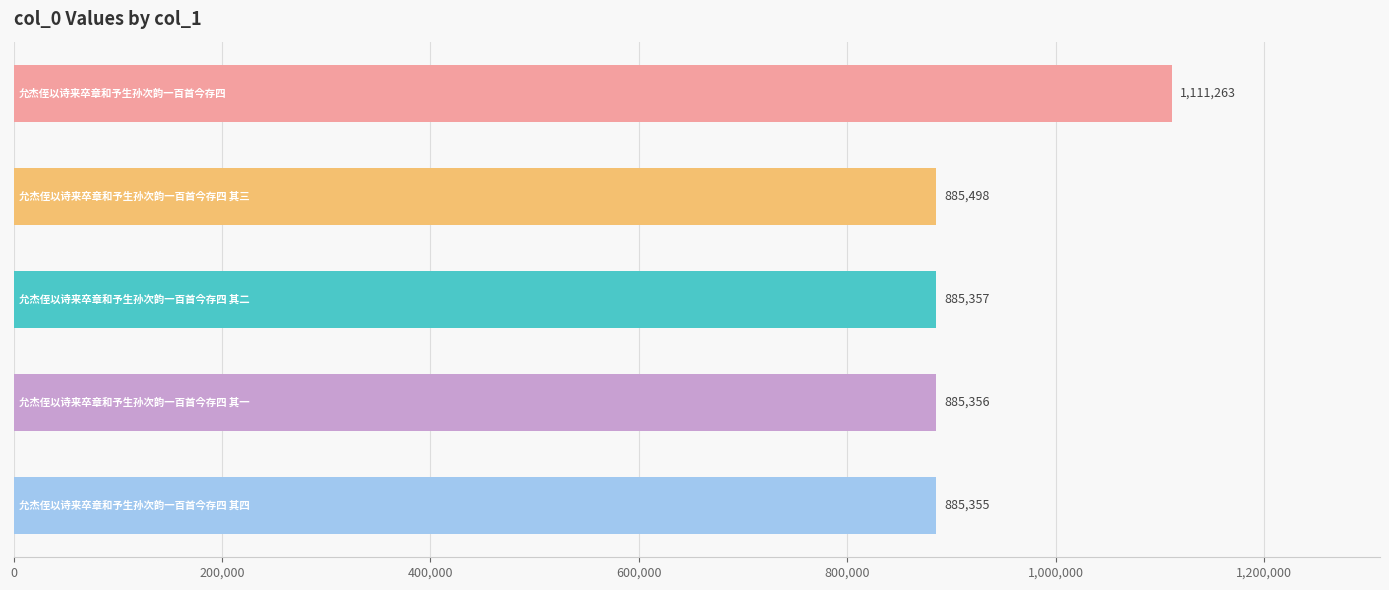

What is the value of the 2nd bar from the top?

885498